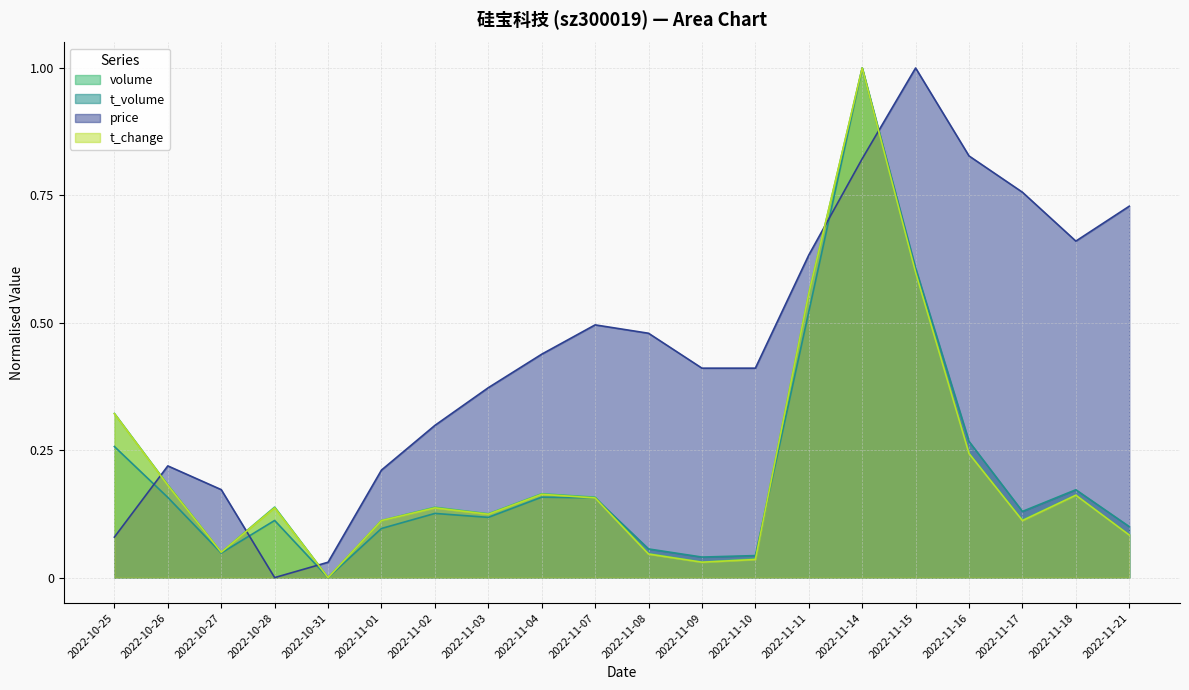

Reading left to right, what are all the values shown in this chart?

volume: 2022-10-25=0.3	2022-10-26=0.2	2022-10-27=0.0	2022-10-28=0.1	2022-10-31=0.0	2022-11-01=0.1	2022-11-02=0.1	2022-11-03=0.1	2022-11-04=0.2	2022-11-07=0.2	2022-11-08=0.0	2022-11-09=0.0	2022-11-10=0.0	2022-11-11=0.6	2022-11-14=1.0	2022-11-15=0.6	2022-11-16=0.2	2022-11-17=0.1	2022-11-18=0.2	2022-11-21=0.1
t_volume: 2022-10-25=0.3	2022-10-26=0.2	2022-10-27=0.0	2022-10-28=0.1	2022-10-31=0.0	2022-11-01=0.1	2022-11-02=0.1	2022-11-03=0.1	2022-11-04=0.2	2022-11-07=0.2	2022-11-08=0.1	2022-11-09=0.0	2022-11-10=0.0	2022-11-11=0.5	2022-11-14=1.0	2022-11-15=0.6	2022-11-16=0.3	2022-11-17=0.1	2022-11-18=0.2	2022-11-21=0.1
price: 2022-10-25=0.1	2022-10-26=0.2	2022-10-27=0.2	2022-10-28=0.0	2022-10-31=0.0	2022-11-01=0.2	2022-11-02=0.3	2022-11-03=0.4	2022-11-04=0.4	2022-11-07=0.5	2022-11-08=0.5	2022-11-09=0.4	2022-11-10=0.4	2022-11-11=0.6	2022-11-14=0.8	2022-11-15=1.0	2022-11-16=0.8	2022-11-17=0.8	2022-11-18=0.7	2022-11-21=0.7
t_change: 2022-10-25=0.3	2022-10-26=0.2	2022-10-27=0.0	2022-10-28=0.1	2022-10-31=0.0	2022-11-01=0.1	2022-11-02=0.1	2022-11-03=0.1	2022-11-04=0.2	2022-11-07=0.2	2022-11-08=0.0	2022-11-09=0.0	2022-11-10=0.0	2022-11-11=0.6	2022-11-14=1.0	2022-11-15=0.6	2022-11-16=0.2	2022-11-17=0.1	2022-11-18=0.2	2022-11-21=0.1